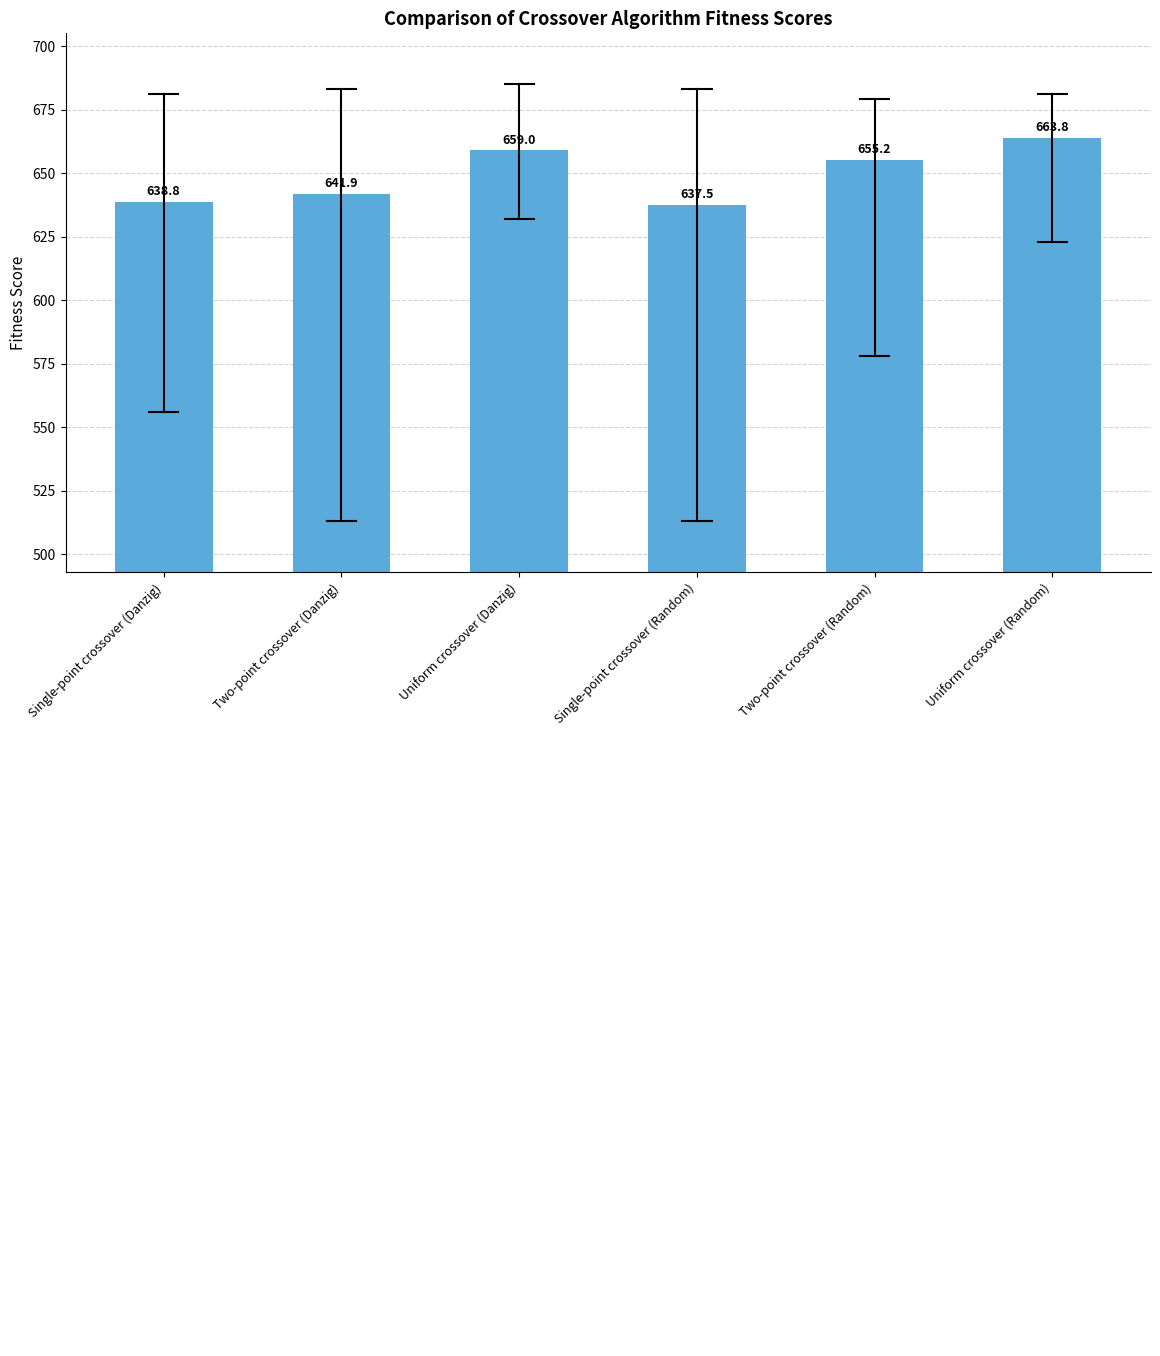

Reading left to right, transcribe all the data shown in this chart.

638.8	641.9	659.0	637.5	655.2	663.8